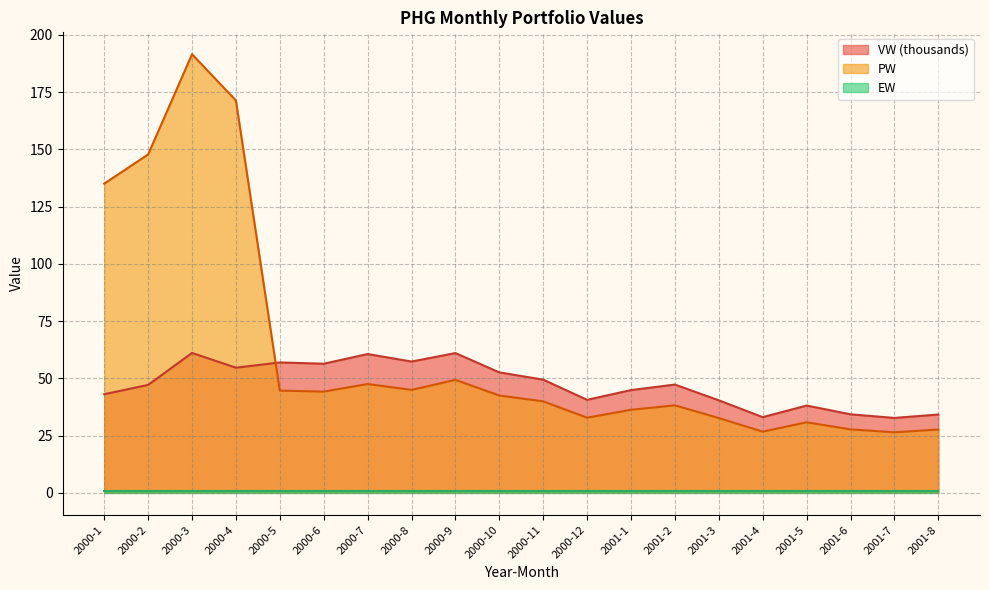

How many intersections are there between VW and PW?

1